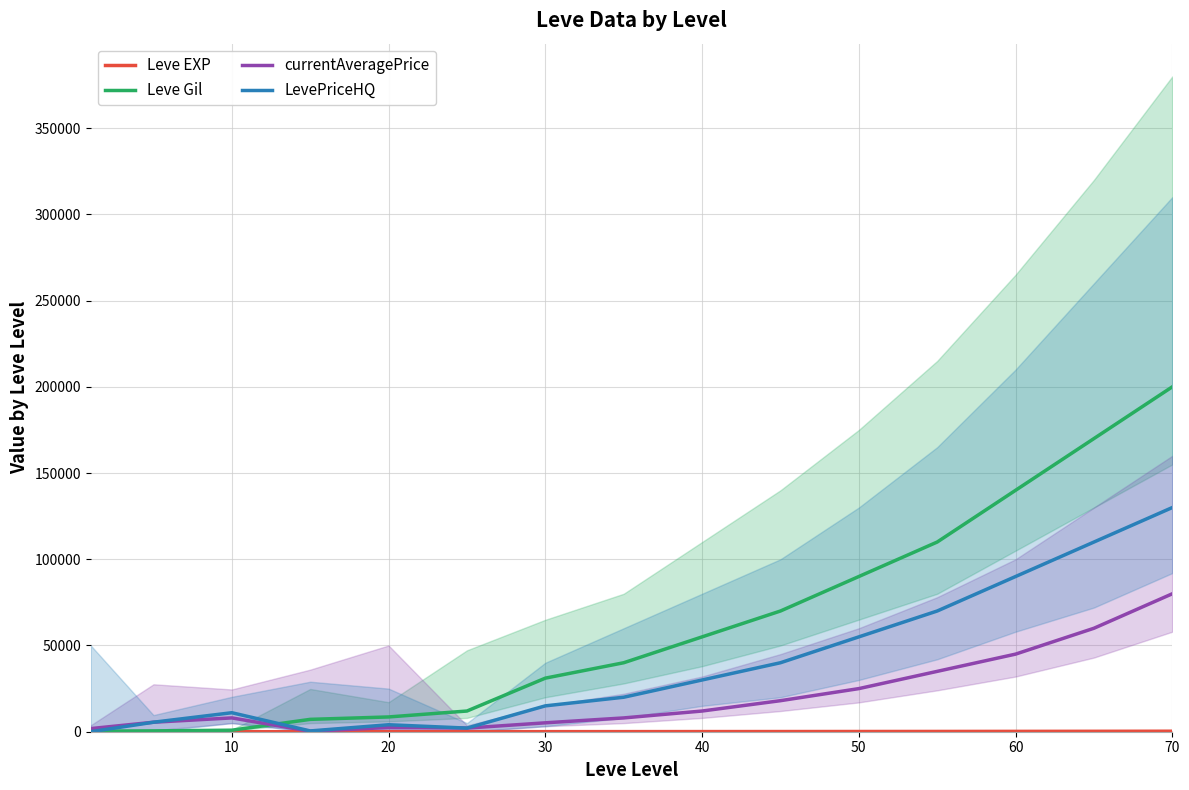

Which series has the largest total across all categories?

Leve Gil